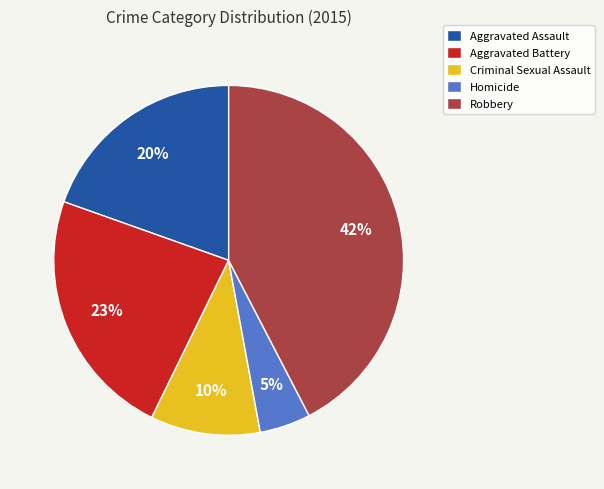

How many slices are in this pie chart?

5